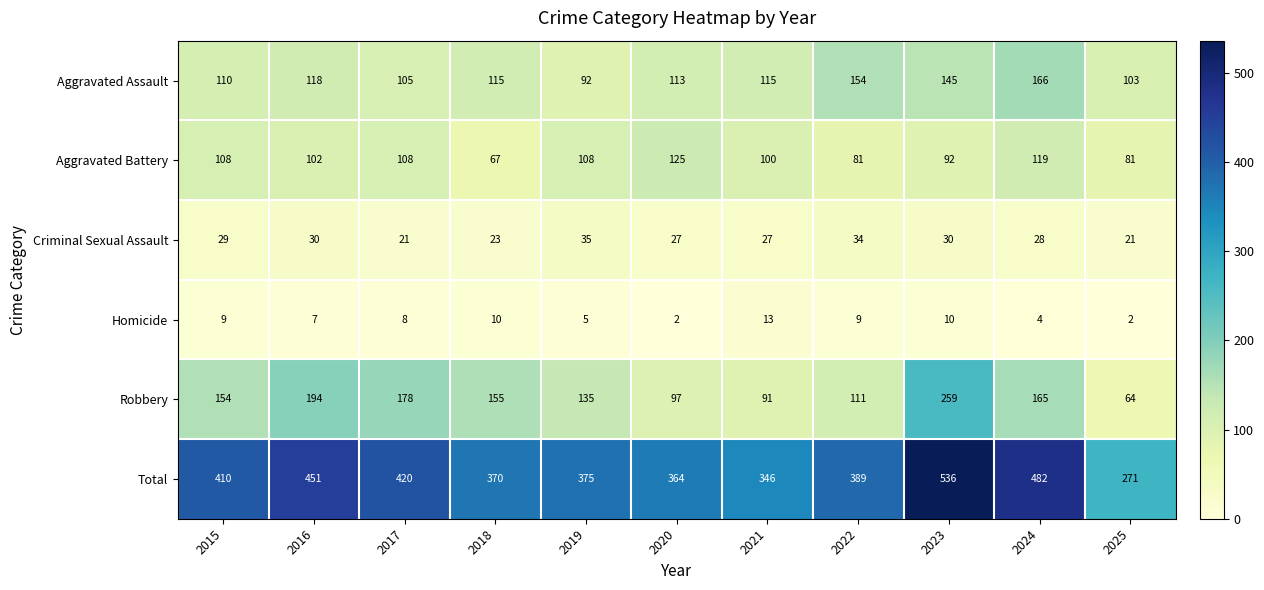

Between 2019 and 2022, which series saw the biggest shift?

Aggravated Assault